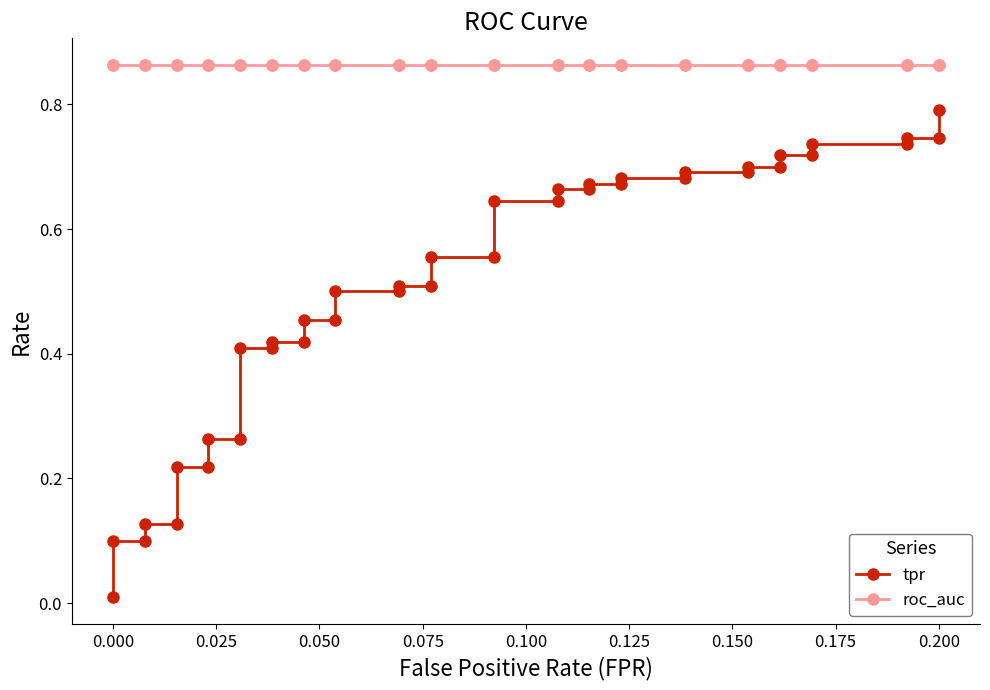

Is this an area chart (filled region under the line)?

No